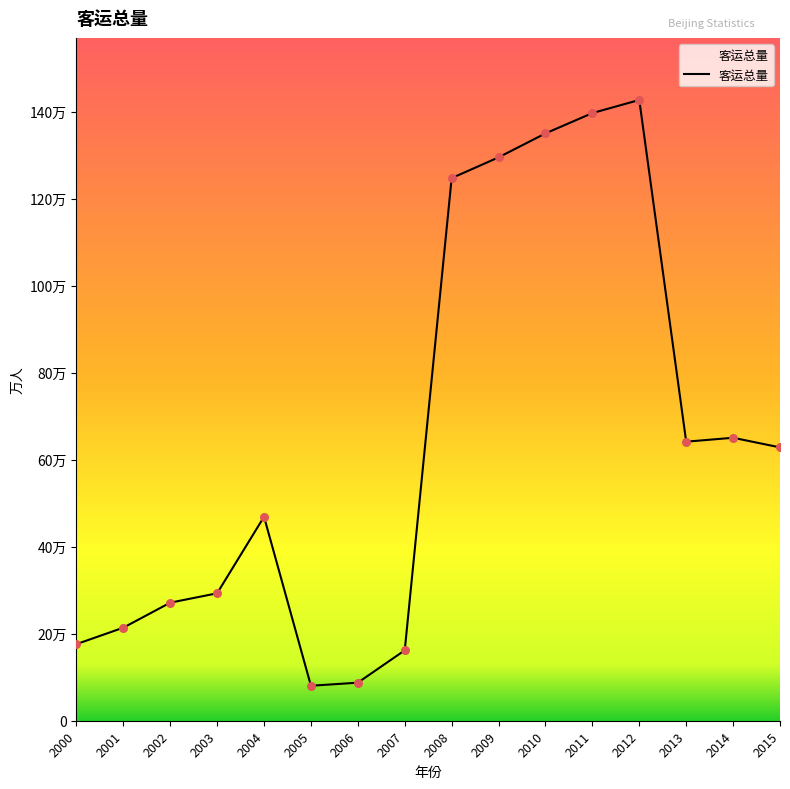

Is this an area chart (filled region under the line)?

Yes